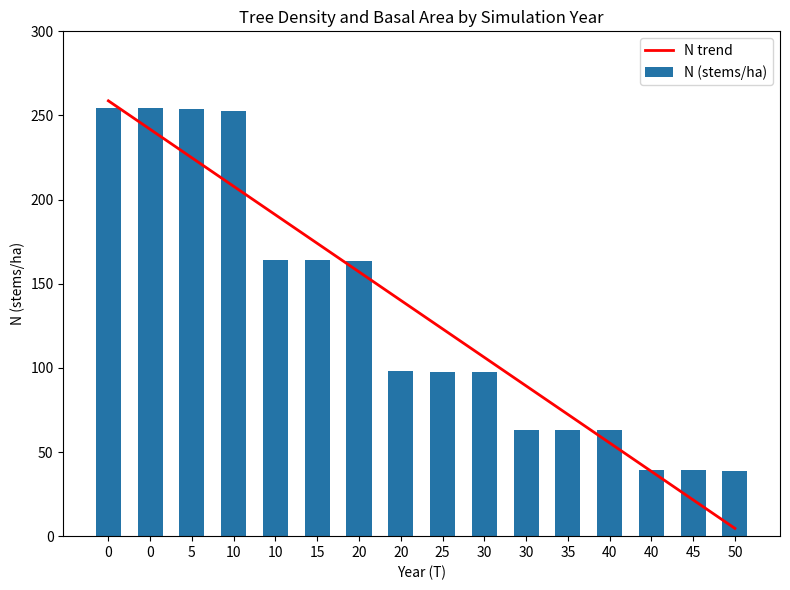

Rank the categories by N trend value from highest to lowest.

0, 0, 5, 10, 10, 15, 20, 20, 25, 30, 30, 35, 40, 40, 45, 50